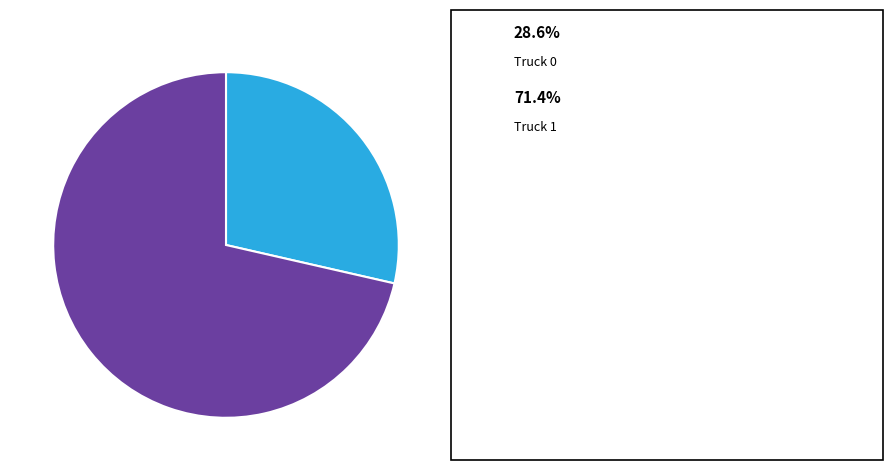

Is there a majority slice in this chart?

Yes